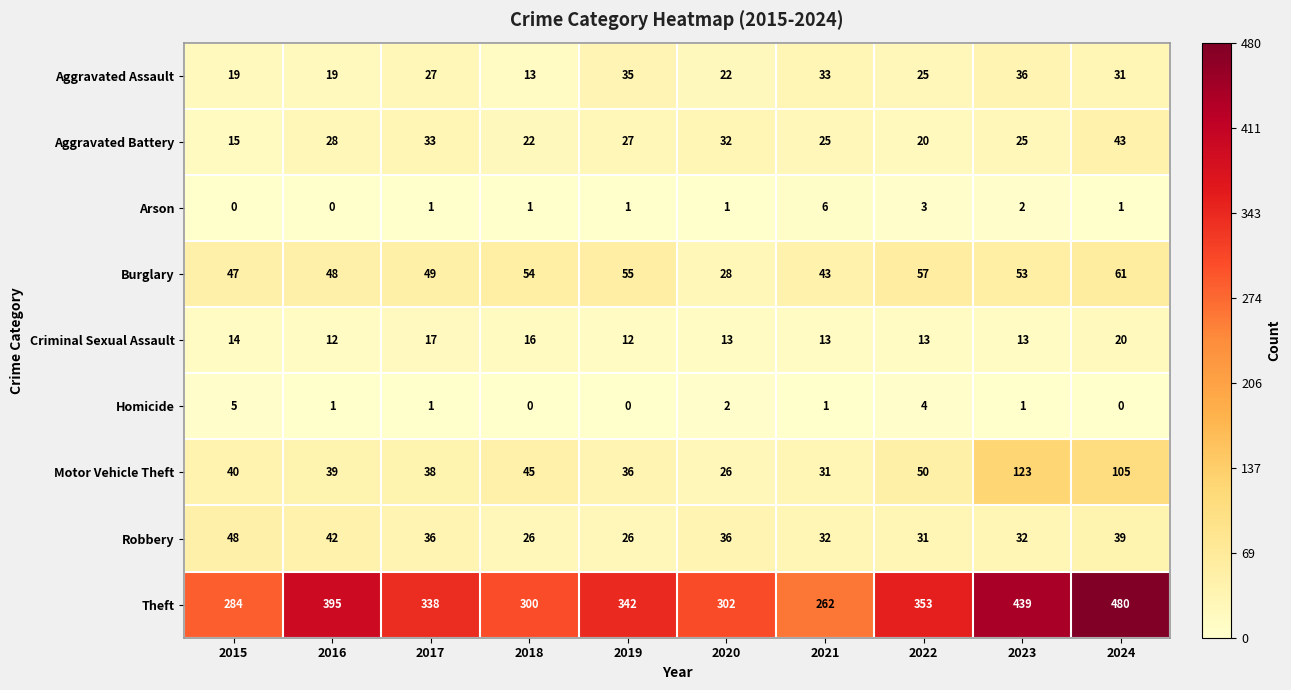

The Burglary series shows 36 at 2023. True or false?

False